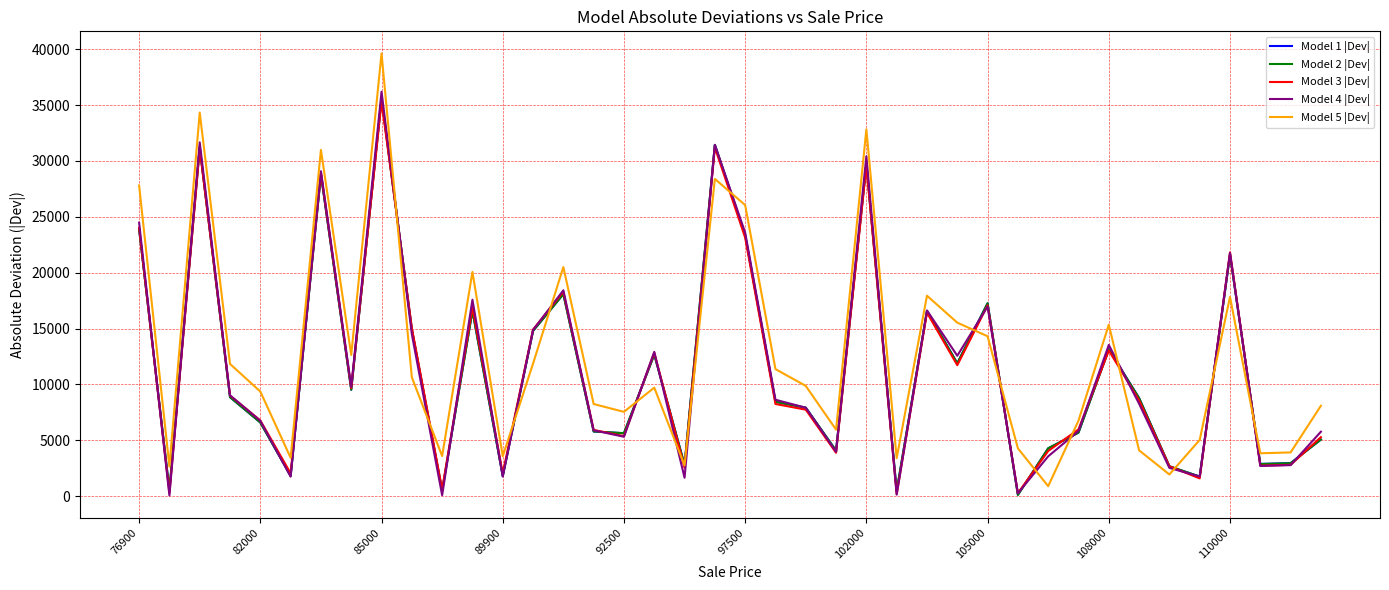

What is the greatest value displayed?

39627.3